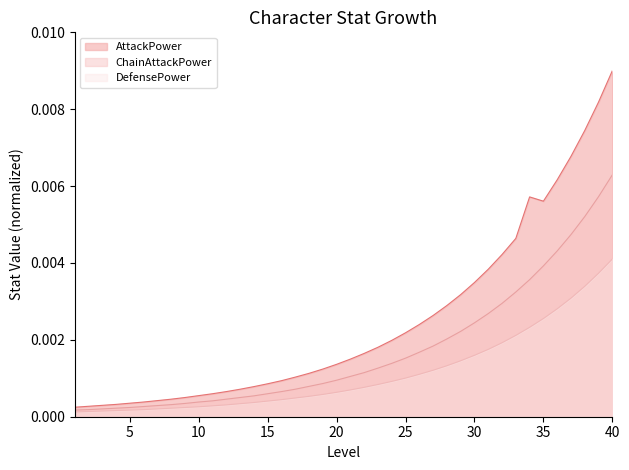

At 27, list the series in order from largest to smallest.

AttackPower, ChainAttackPower, DefensePower